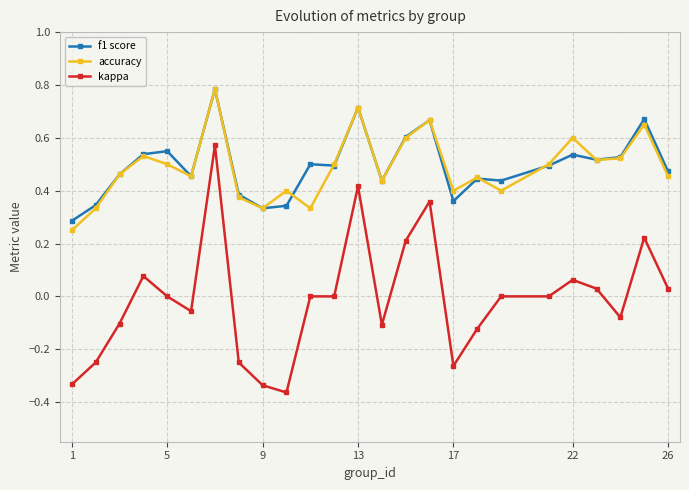

How many series are shown in this chart?

3